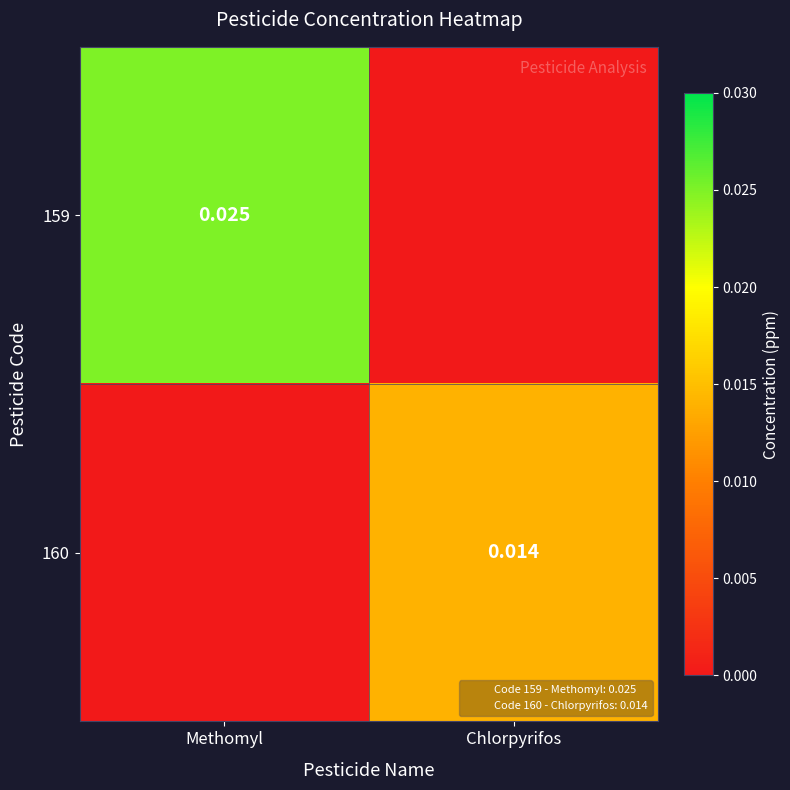

List the series in order of their overall mean, lowest first.

160, 159